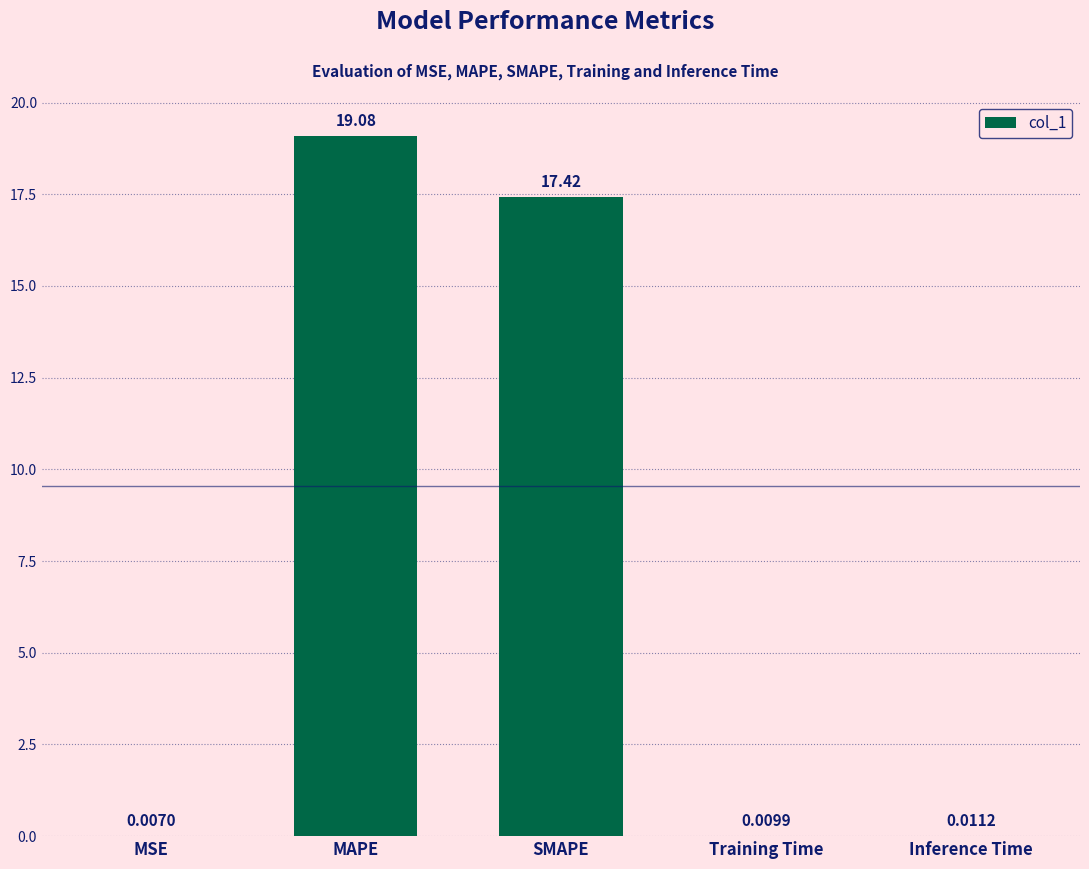

What is the change in value from SMAPE to Training Time?

-17.4